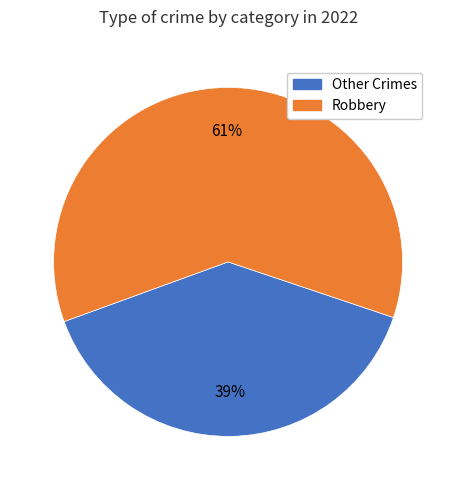

To the nearest percent, what is the average slice percentage?

50%